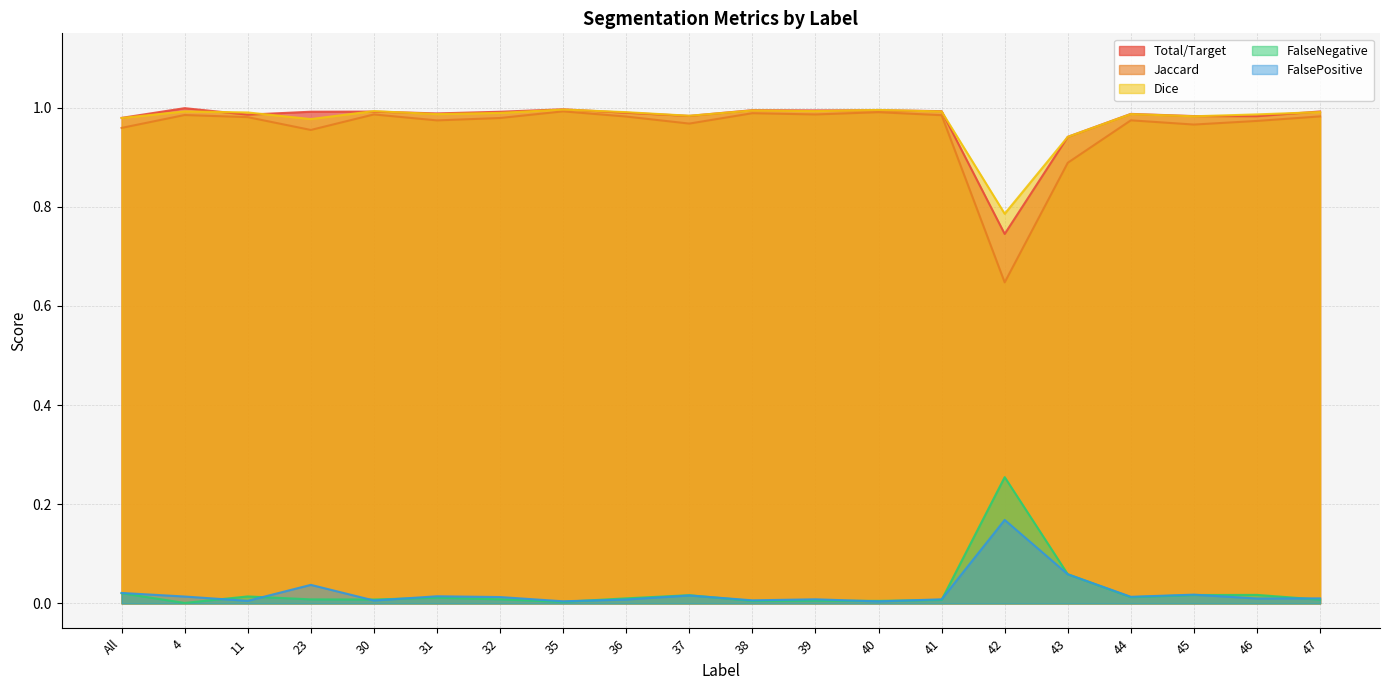

True or false: FalseNegative and Total/Target cross at least once.

False